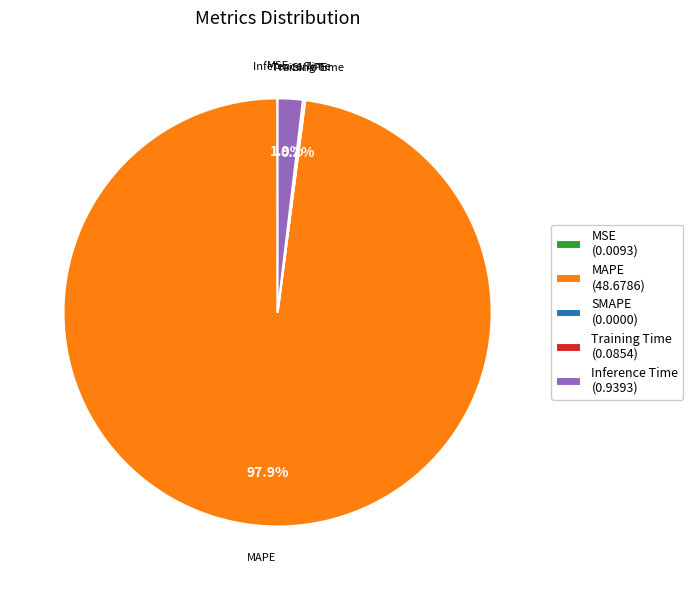

What percentage is NOT represented by MAPE (48.6786)?

2.1%